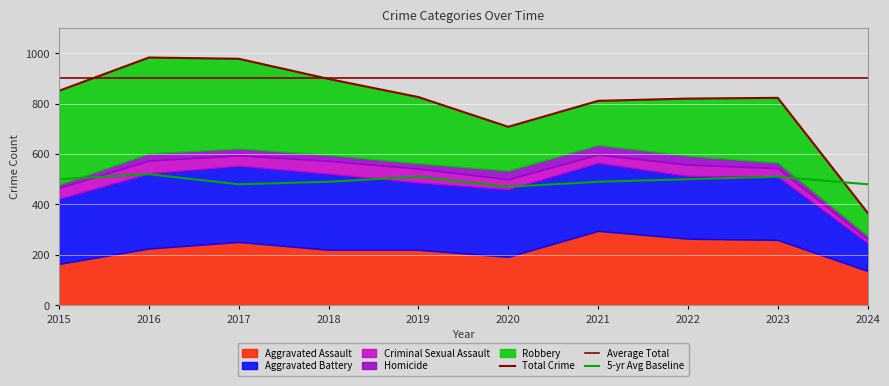

At 2021, list the series in order from smallest to largest.

Criminal Sexual Assault, Homicide, Robbery, Aggravated Battery, Aggravated Assault